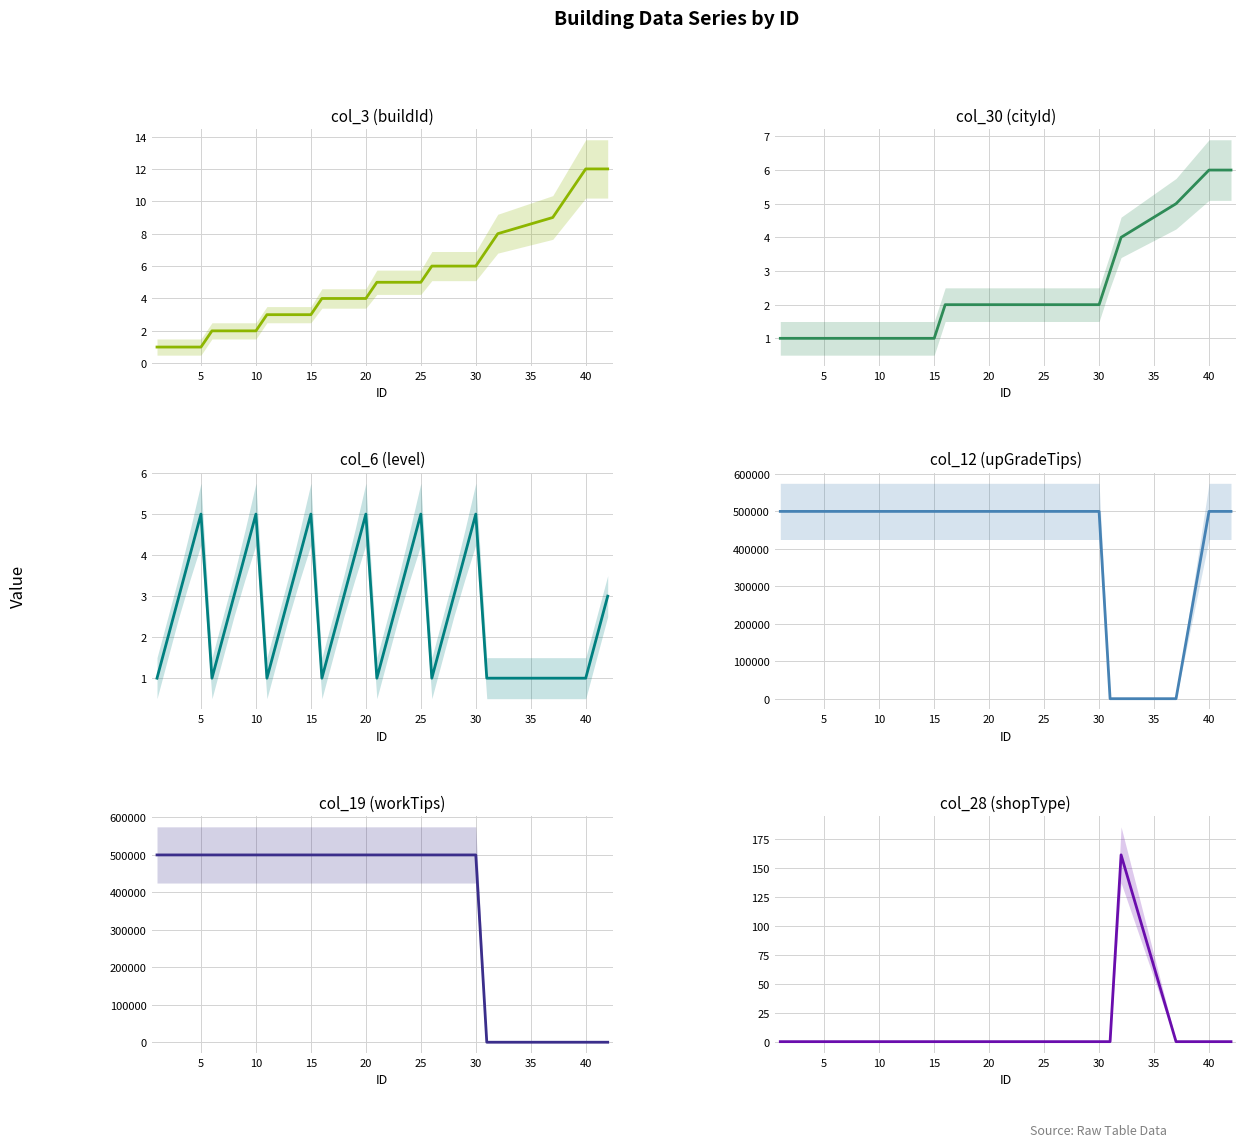

What is the highest value of the col_12 (upGradeTips) series?

500004